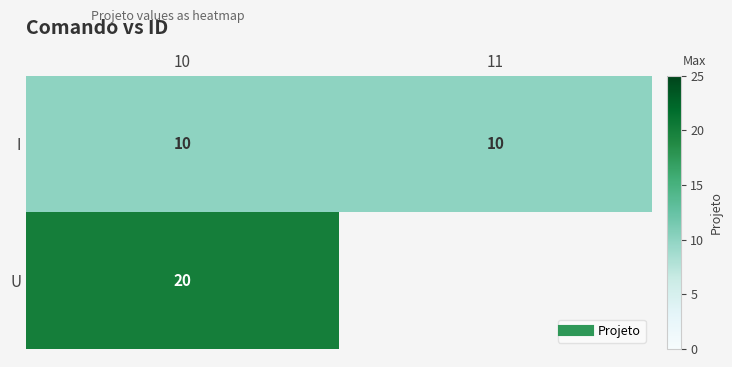

What is the maximum value for I?

10.0